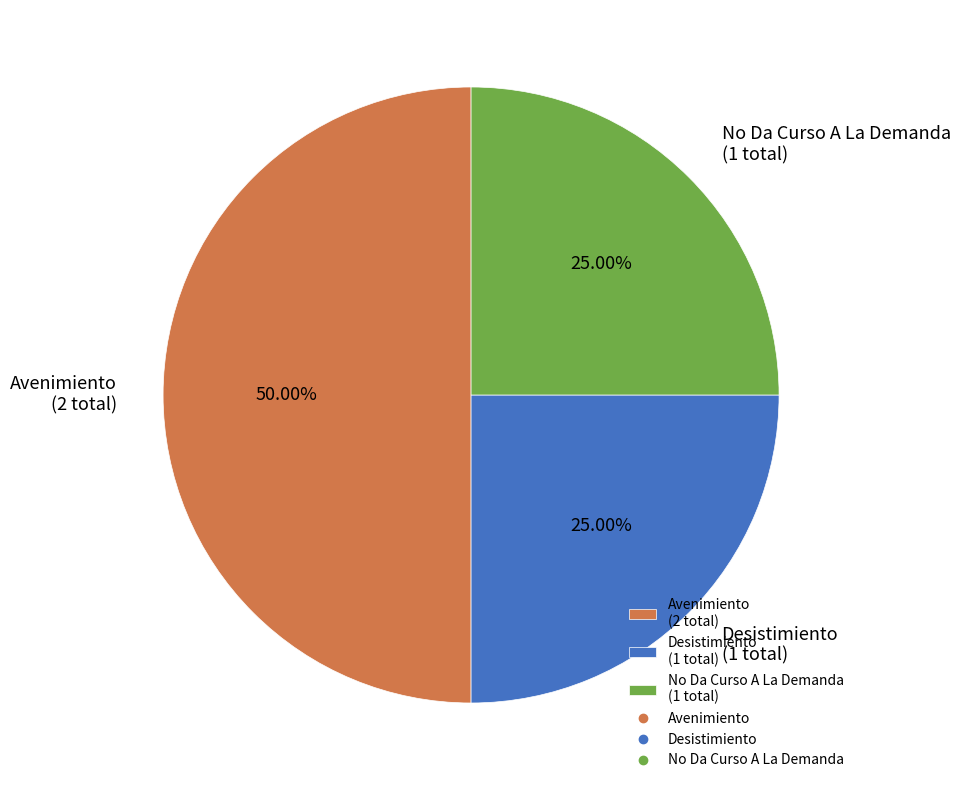

Count the number of slices in the pie.

3